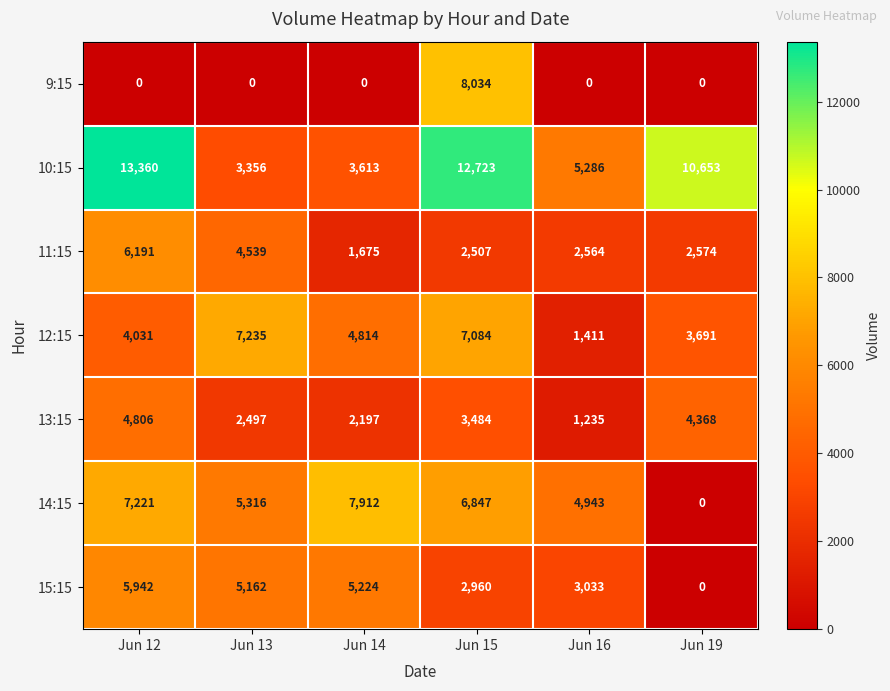

How many series are shown in this chart?

7